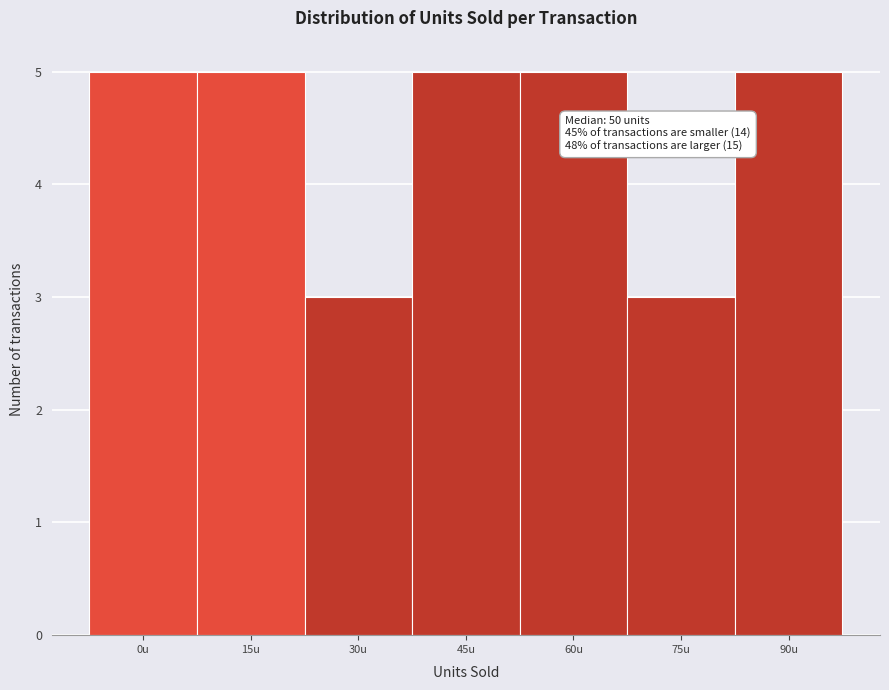

Reading right to left, what are all the values shown in this chart?

5	3	5	5	3	5	5